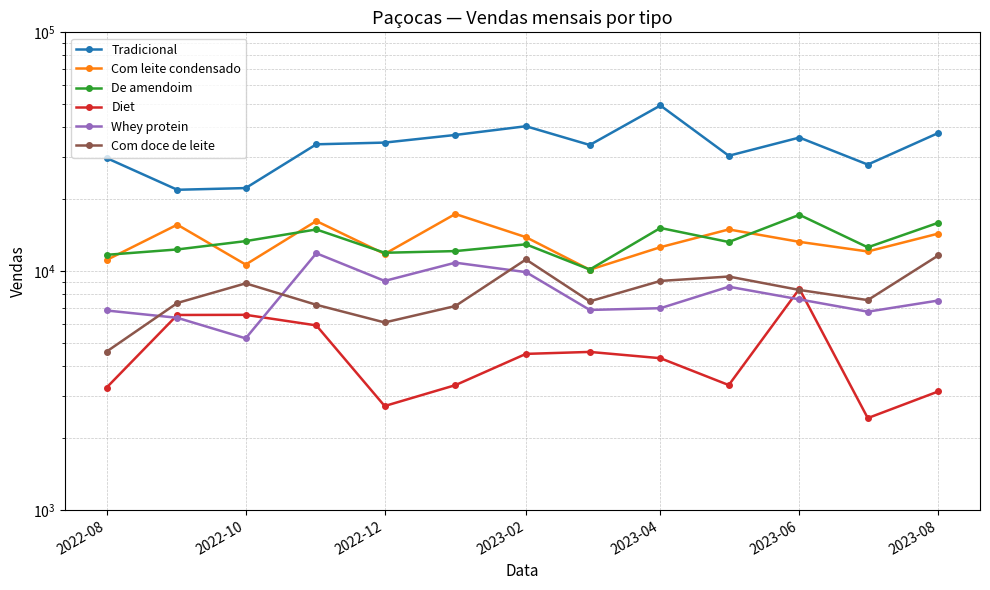

What is the smallest value displayed?

2425